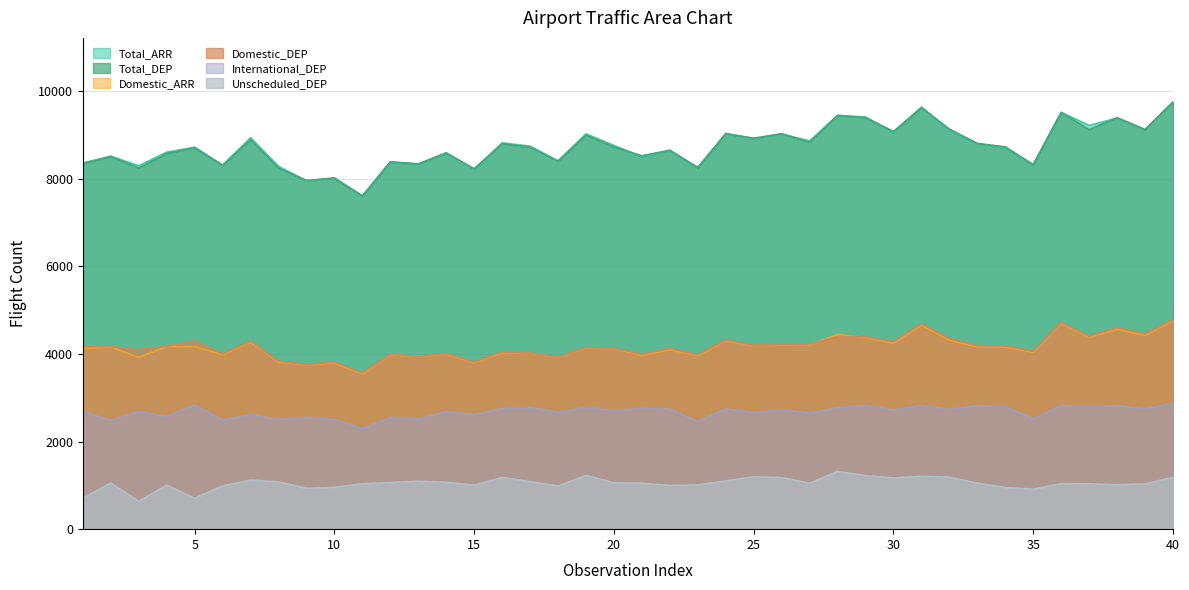

True or false: Total_DEP and International_DEP intersect in this chart.

False